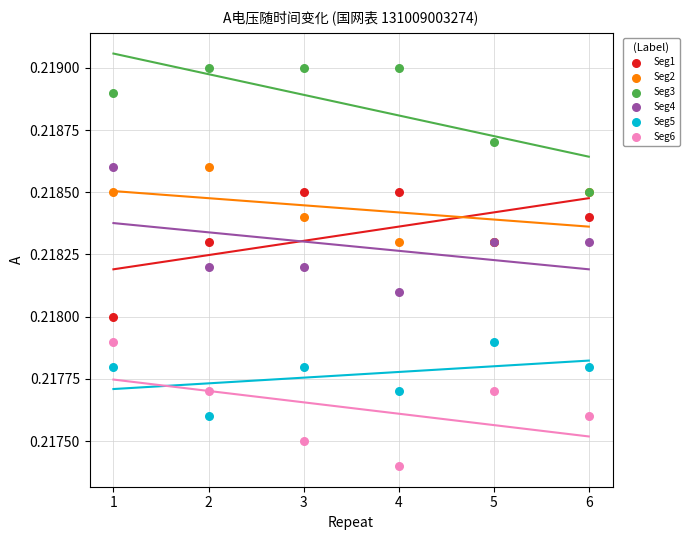

Which series has the largest Y range (max minus min)?

Seg1